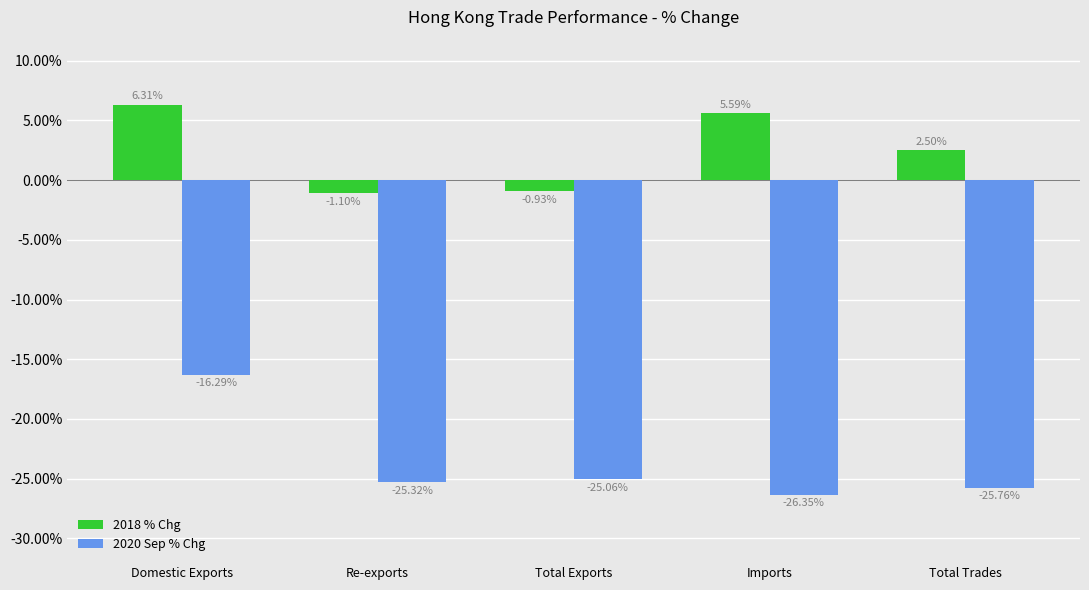

How many groups of bars are there?

5